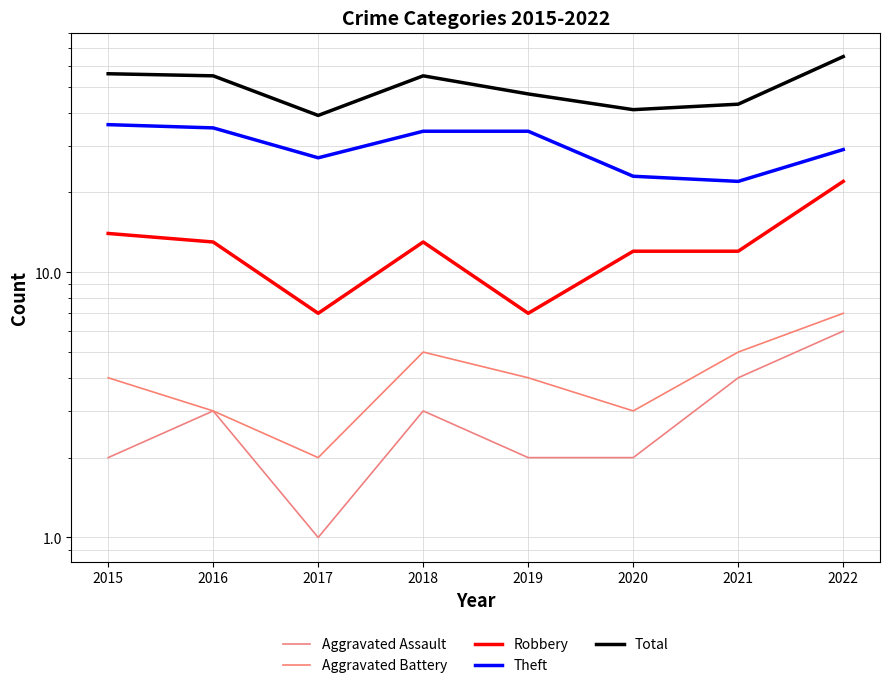

Where is the first local maximum for Robbery?

2018